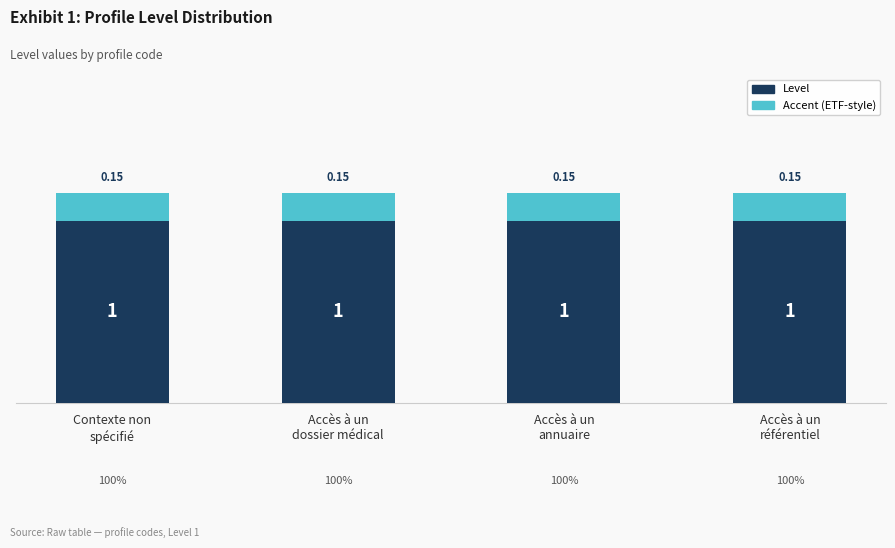

Does the chart contain stacked bars?

Yes